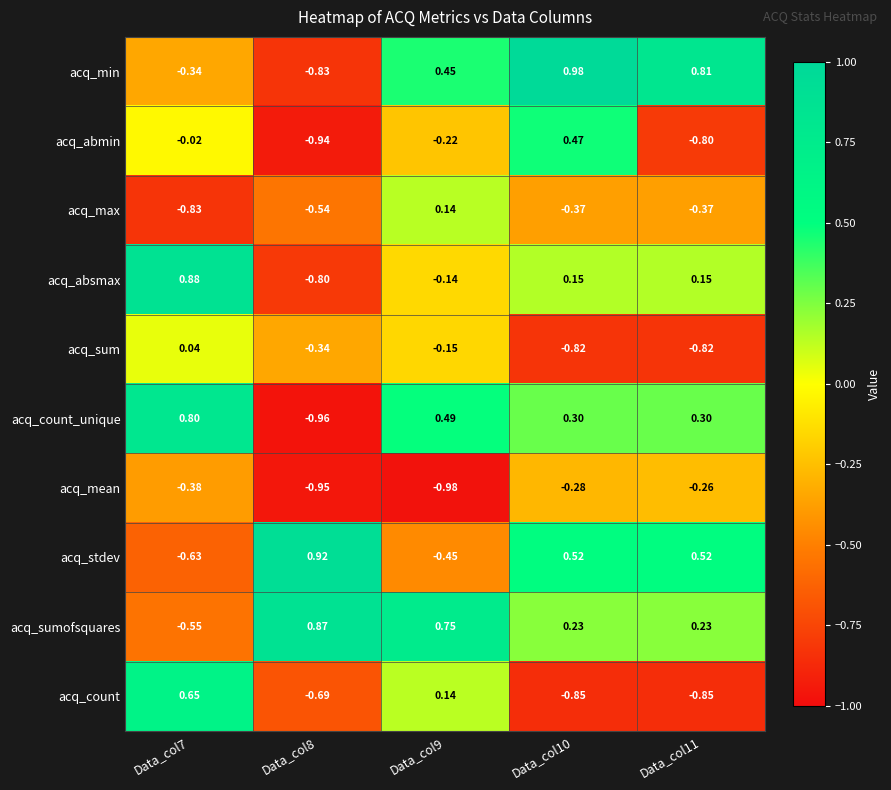

List the series in order of their peak value, highest first.

acq_min, acq_stdev, acq_absmax, acq_sumofsquares, acq_count_unique, acq_count, acq_abmin, acq_max, acq_sum, acq_mean